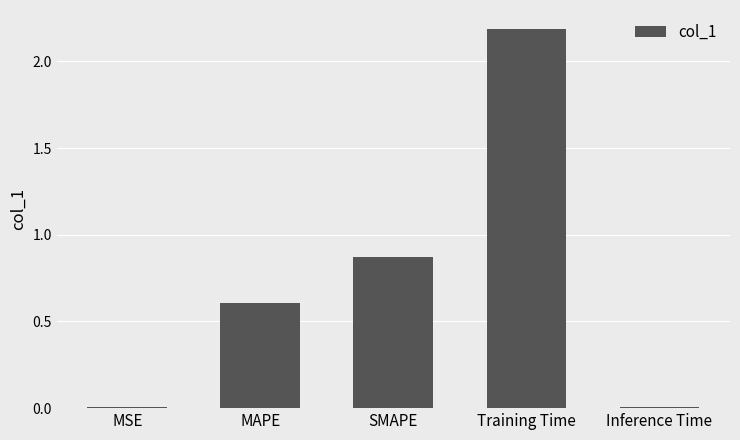

What is the maximum value shown in the chart?

2.2